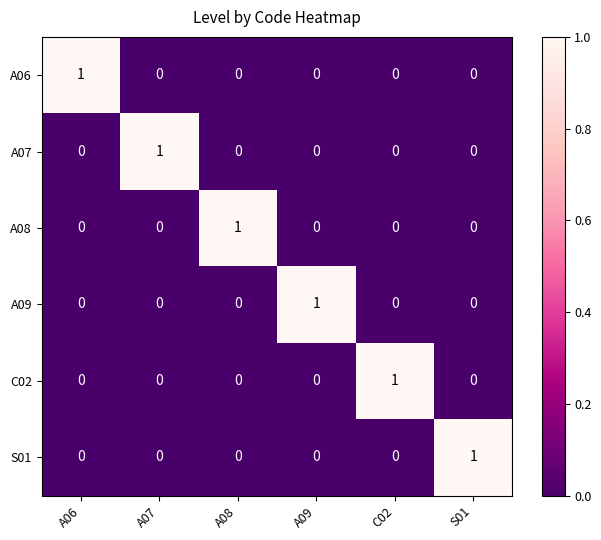

Count the A08 values in the range 0 to 1.

6